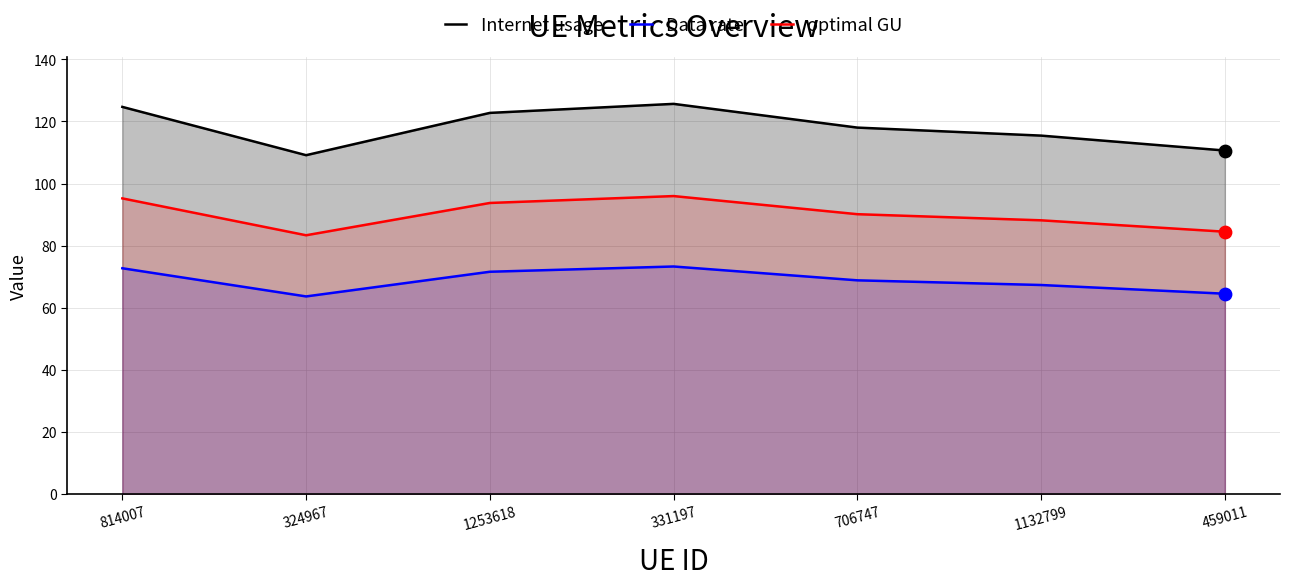

At how many categories does at least one series exceed 74?

7